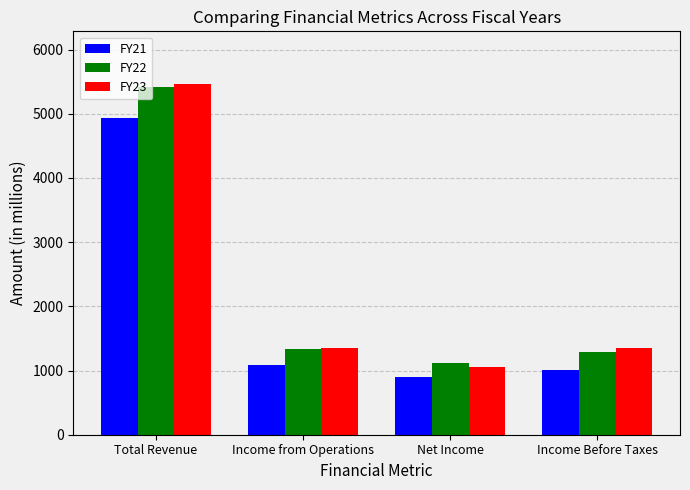

At which category is the sum across all series the highest?

Total Revenue